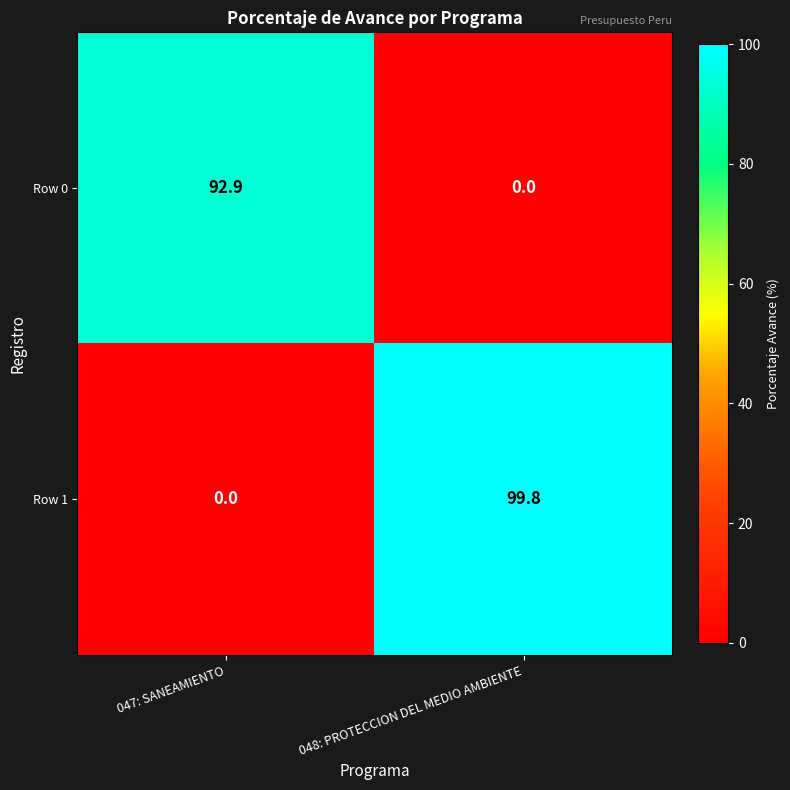

Rank the series by their maximum value, from highest to lowest.

Row 1, Row 0